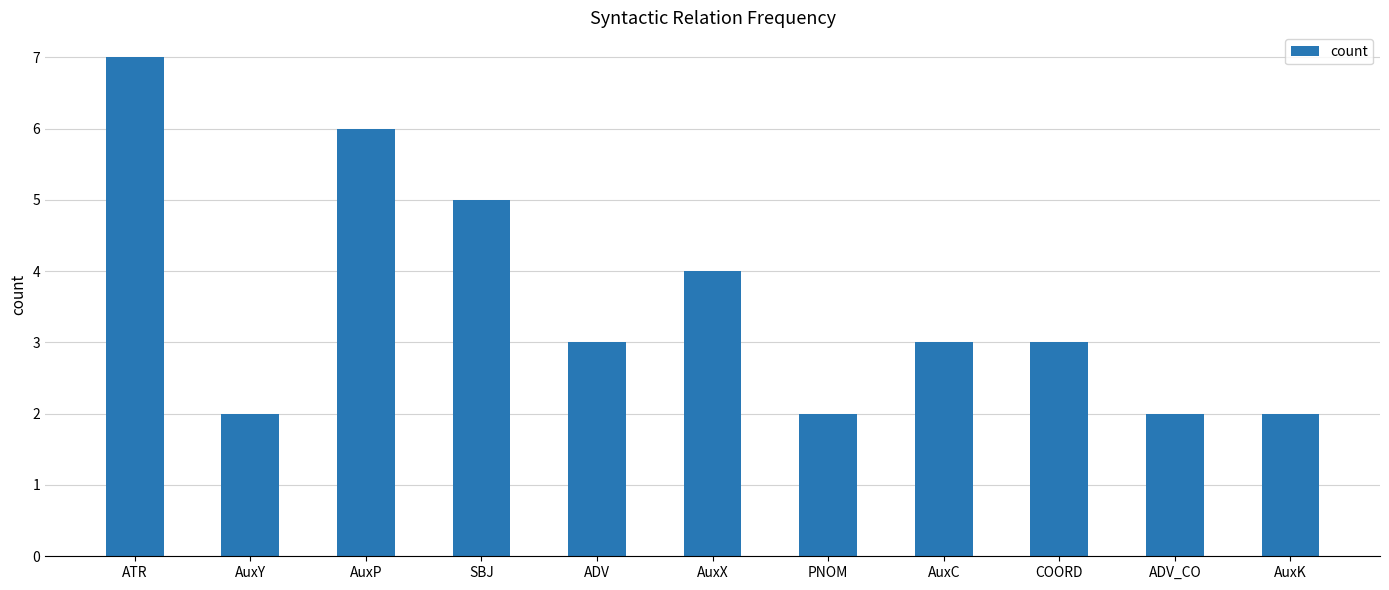

What is the label of the 11th bar from the left?

AuxK